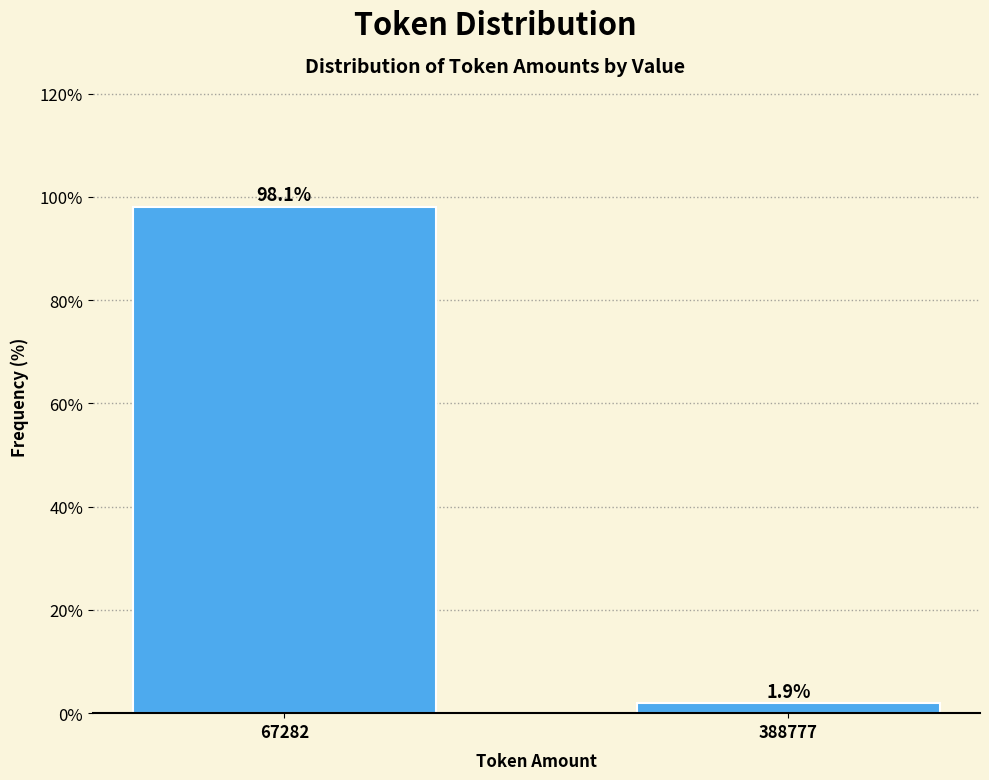

Reading right to left, what are all the values shown in this chart?

1.9	98.1